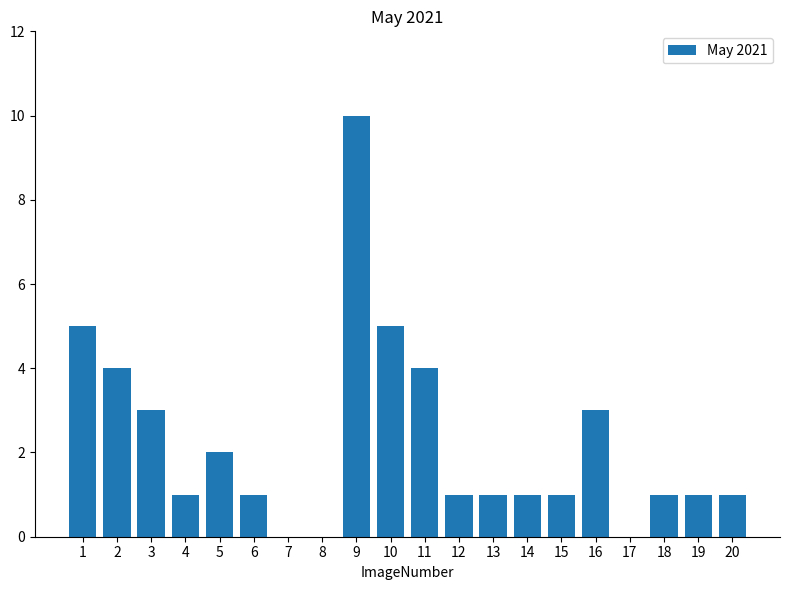

The value at 17 is 4. True or false?

False